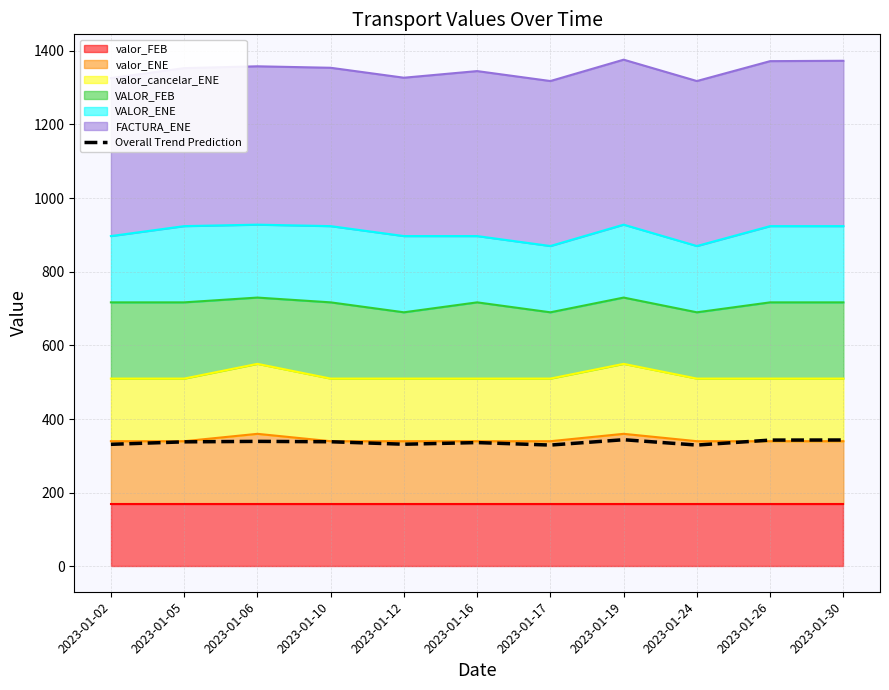

How many lines are shown in the chart?

1